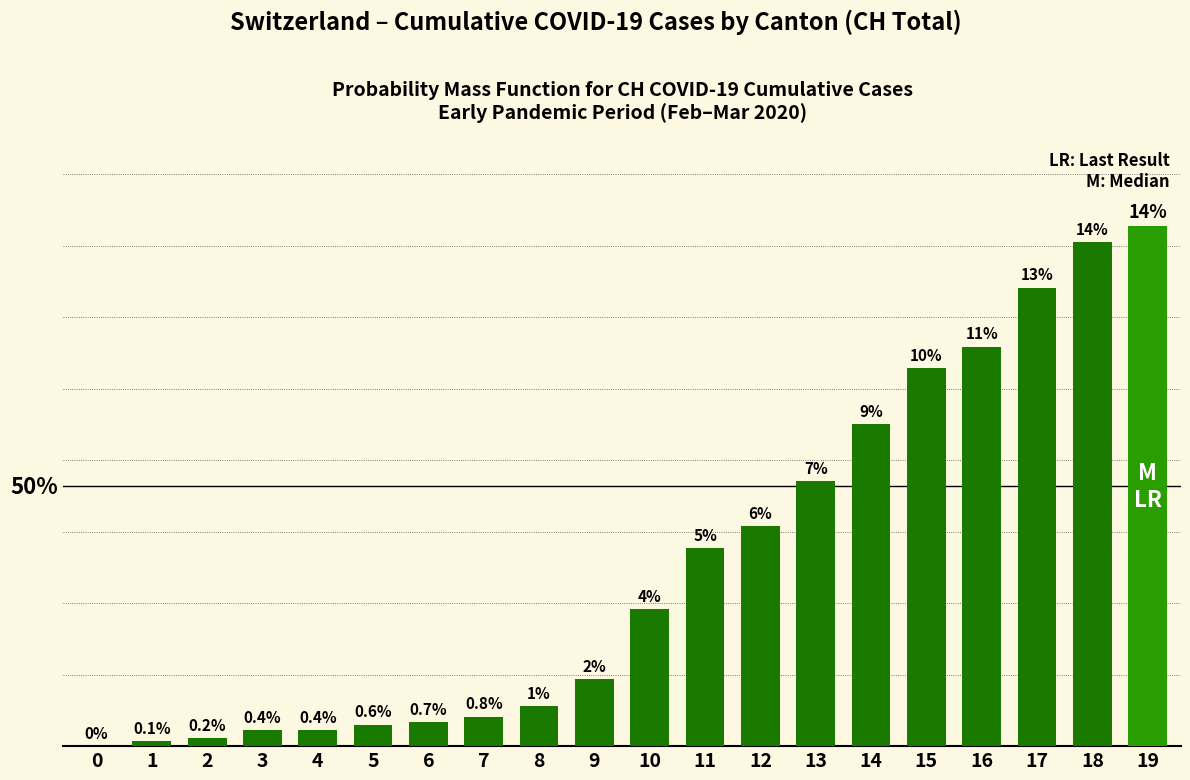

Approximately how many times larger is the value at 7 compared to 17?

0.1